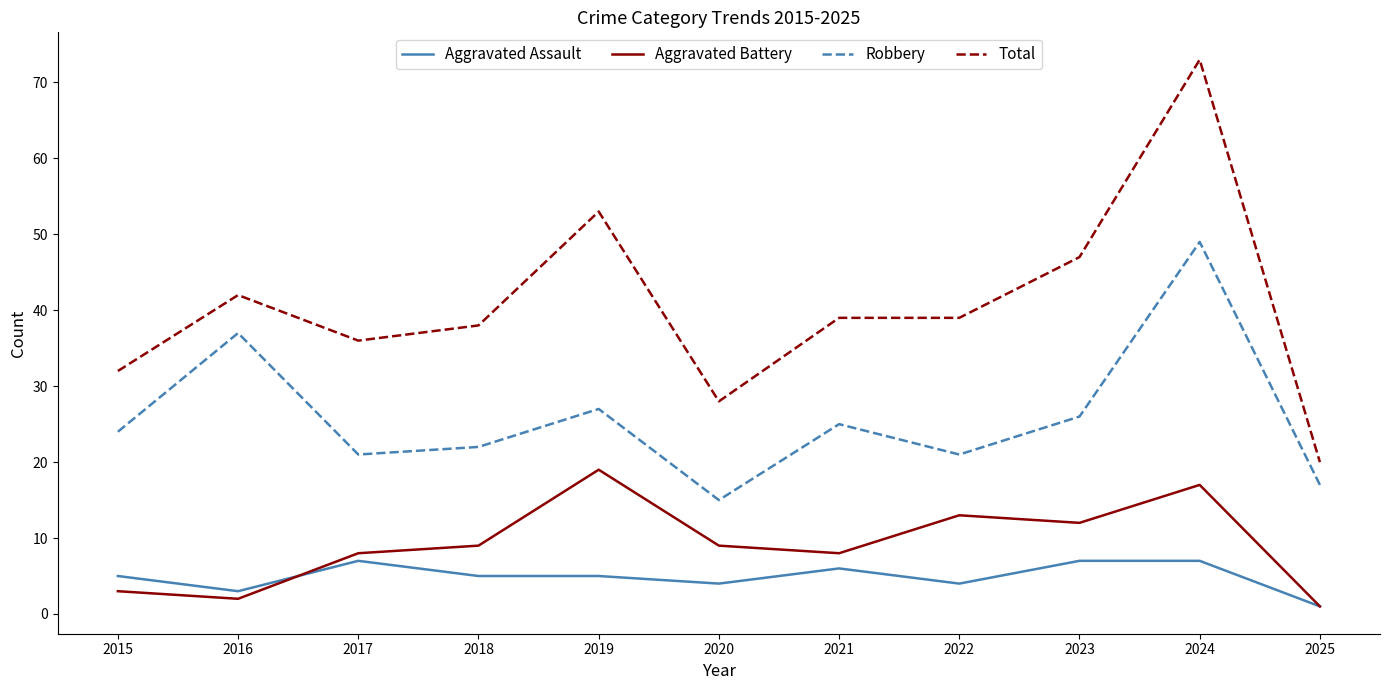

What is the greatest value displayed?

73